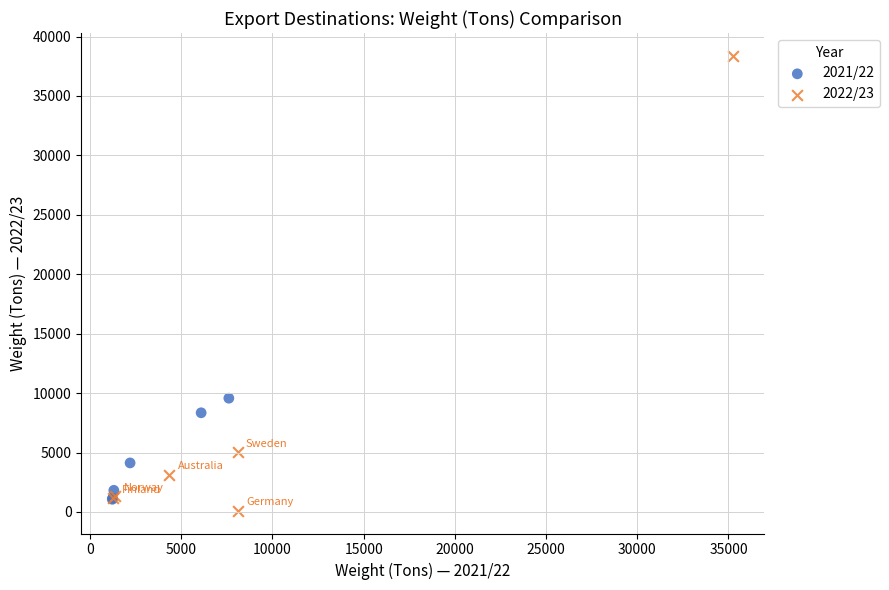

Which series has the widest spread of Y values?

2022/23